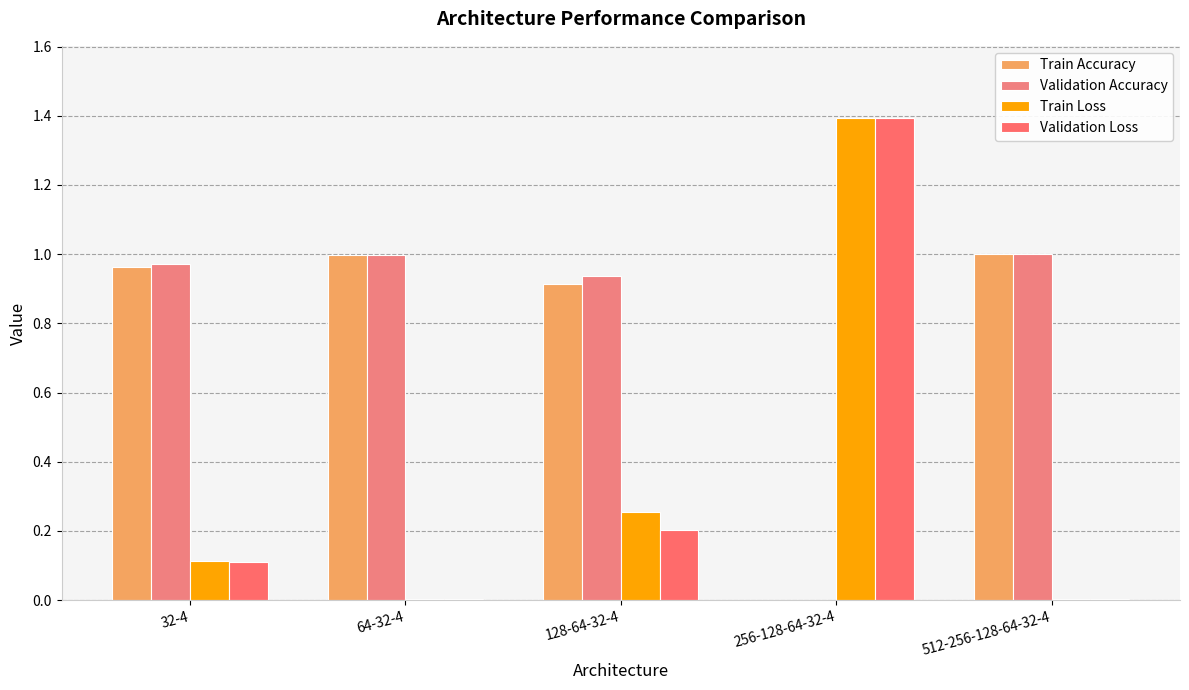

Which series has the largest total across all categories?

Validation Accuracy